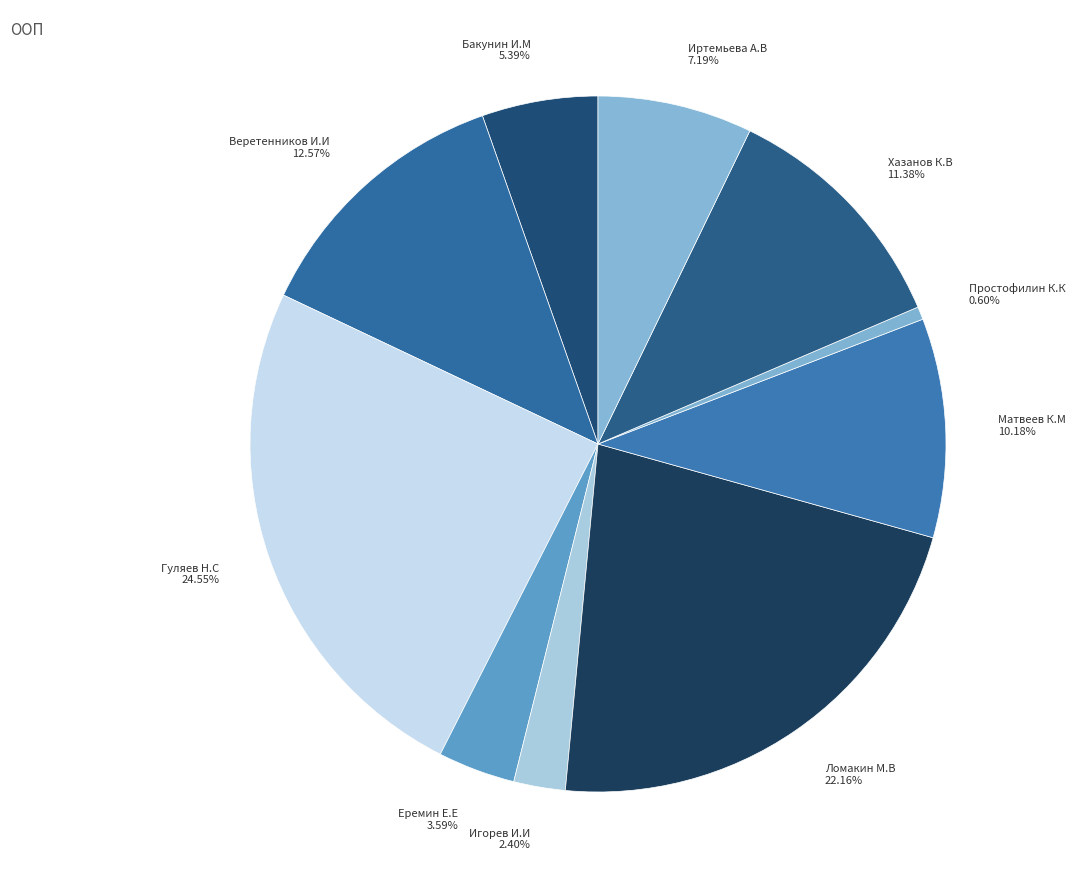

To the nearest percent, what is the difference between the Матвеев К.М and Простофилин К.К slice percentages?

10%